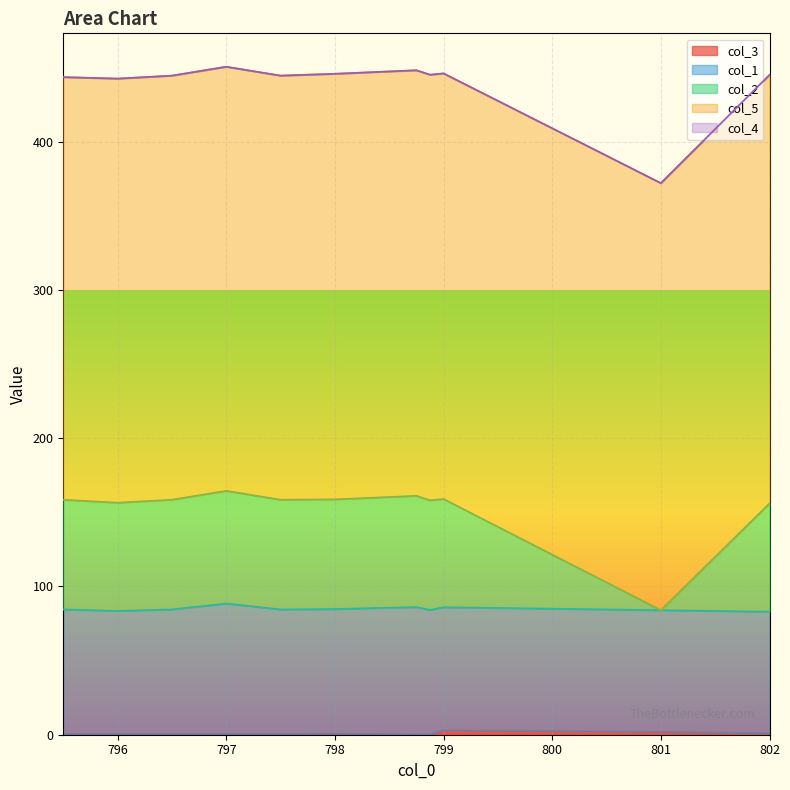

What is the difference between the col_3 values at 796.5 and 798.875?

0.4